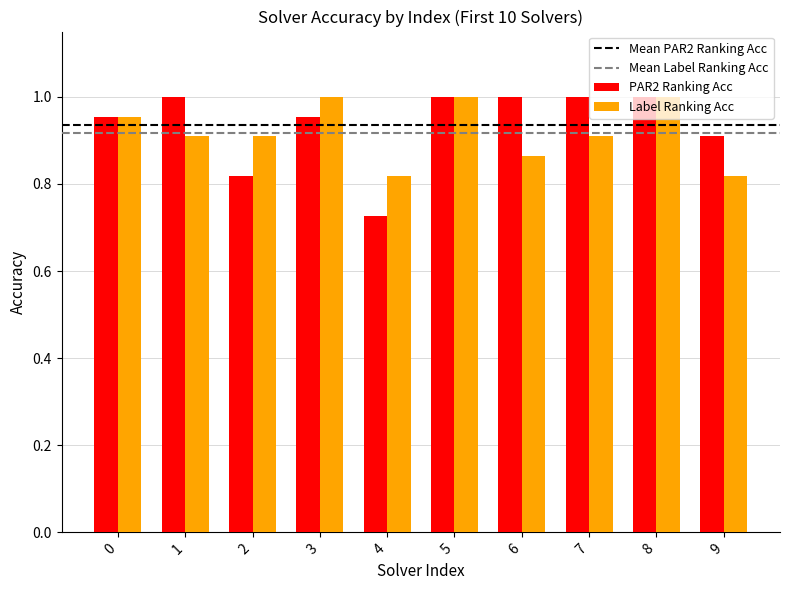

Rank the series at 7 from lowest to highest value.

Label Ranking Acc, PAR2 Ranking Acc